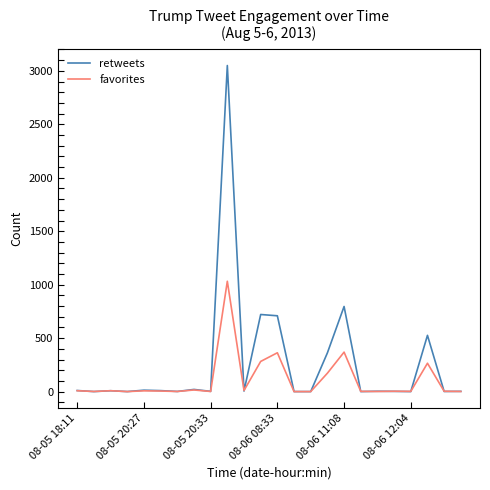

Which series has the largest total across all categories?

retweets